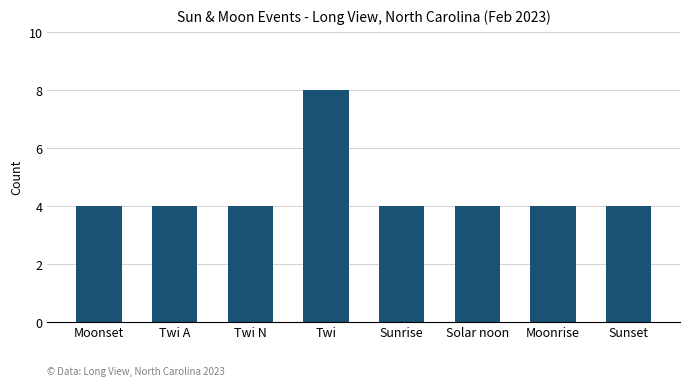

What is the difference between the maximum and minimum values?

4